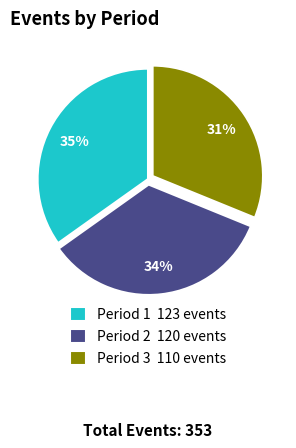

The Period 1 123 events slice represents 35% of the pie. True or false?

True